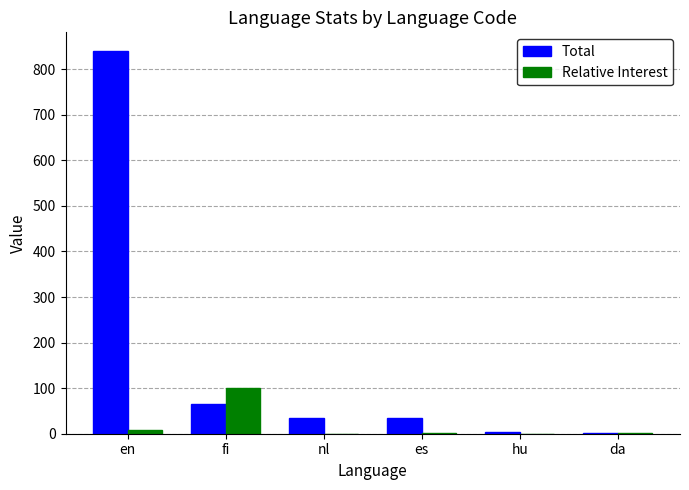

Are the bars horizontal?

No